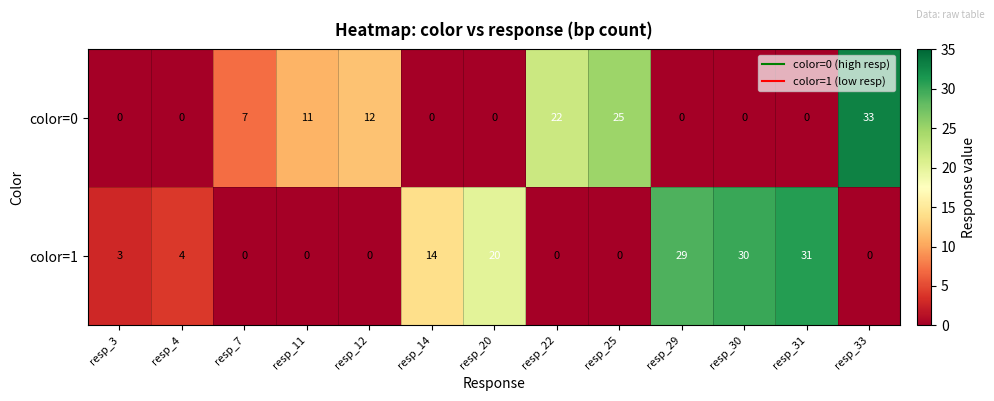

What is the difference between the maximum and minimum values in the color=0 series?

33